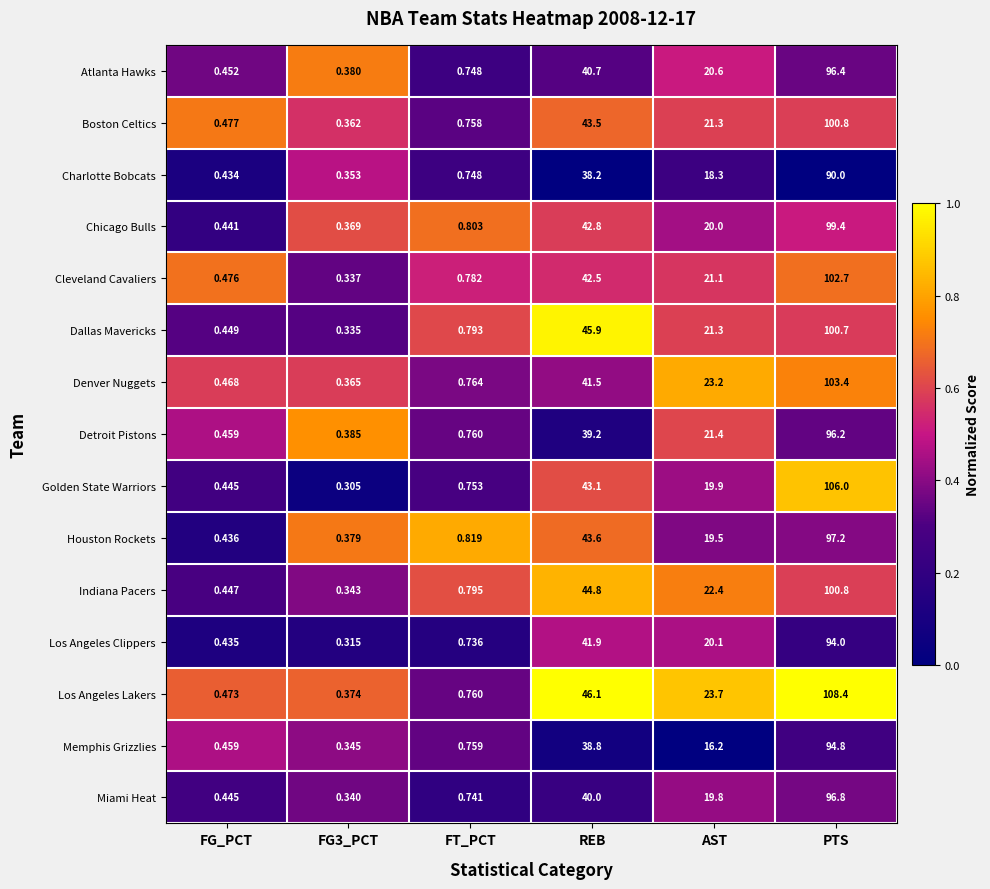

Which category has the highest value in the Chicago Bulls series?

PTS